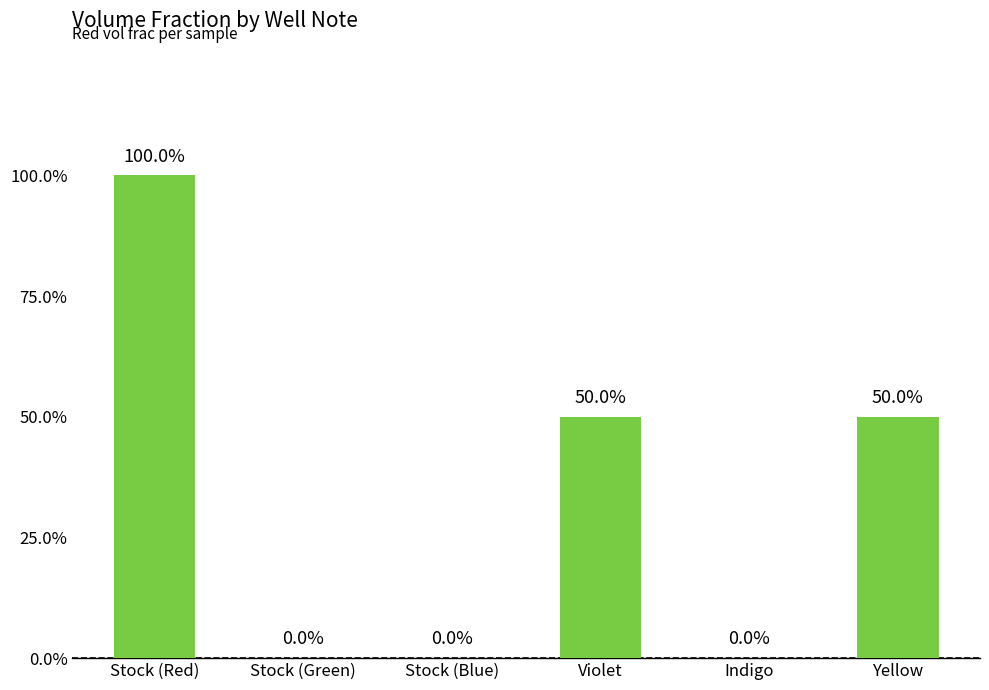

The chart shows a value of 0.3 at Violet. True or false?

False